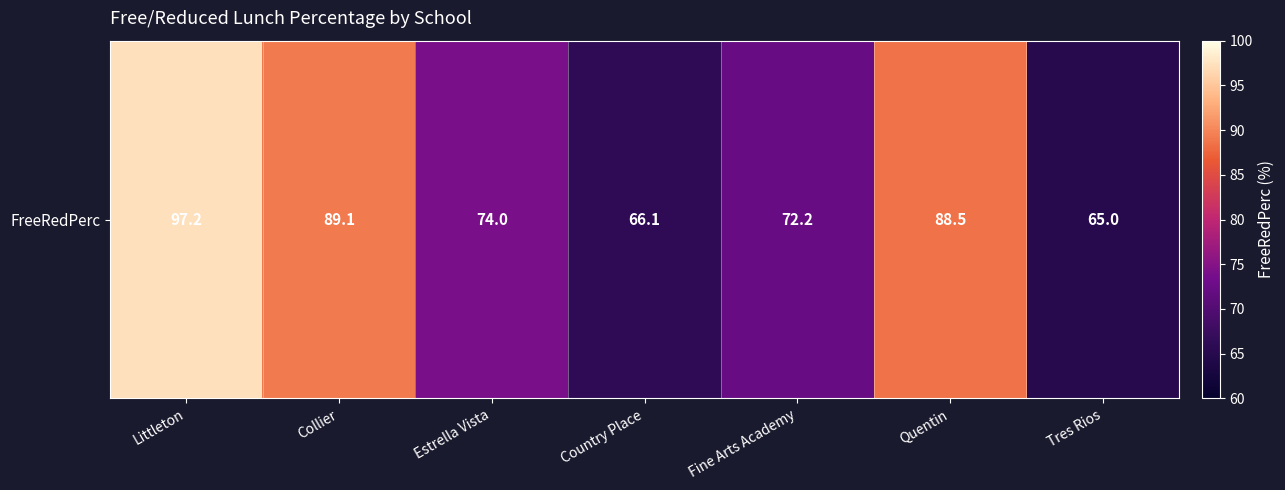

Reading left to right, list all the values displayed in this chart.

Littleton=97.2	Collier=89.1	Estrella Vista=74.0	Country Place=66.1	Fine Arts Academy=72.2	Quentin=88.5	Tres Rios=65.0